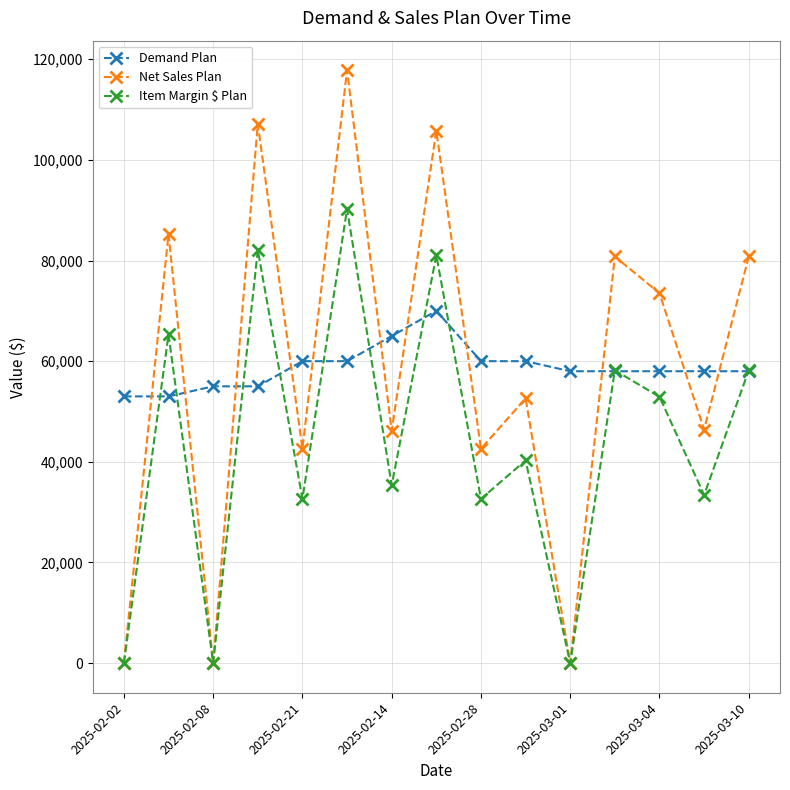

What is the value of the Net Sales Plan point at the 10th from the left?

52600.0